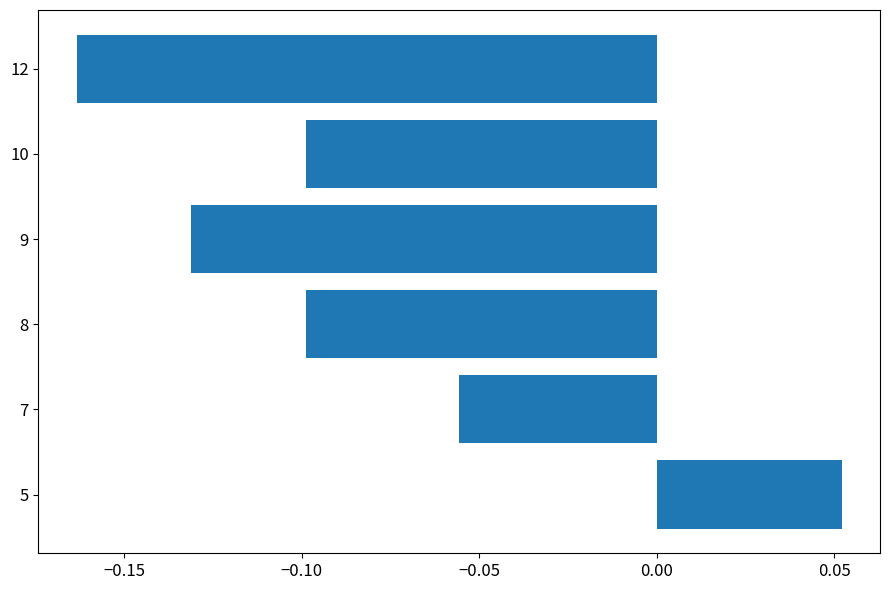

Count the values in the range 0 to 1.

1